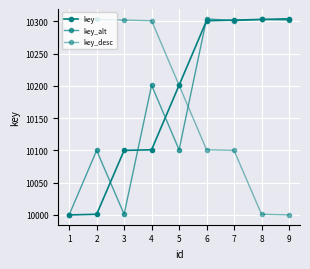

Between which two adjacent categories do key and key_alt first intersect?

2 and 3